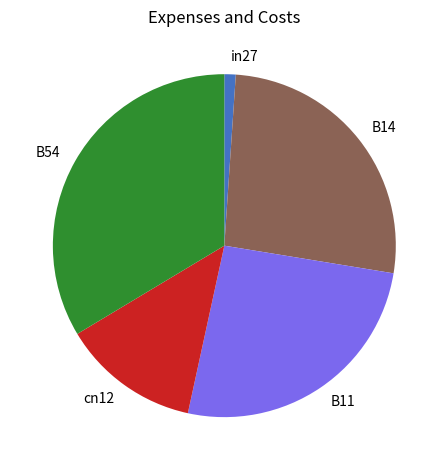

Is there any slice that represents more than half of the pie?

No